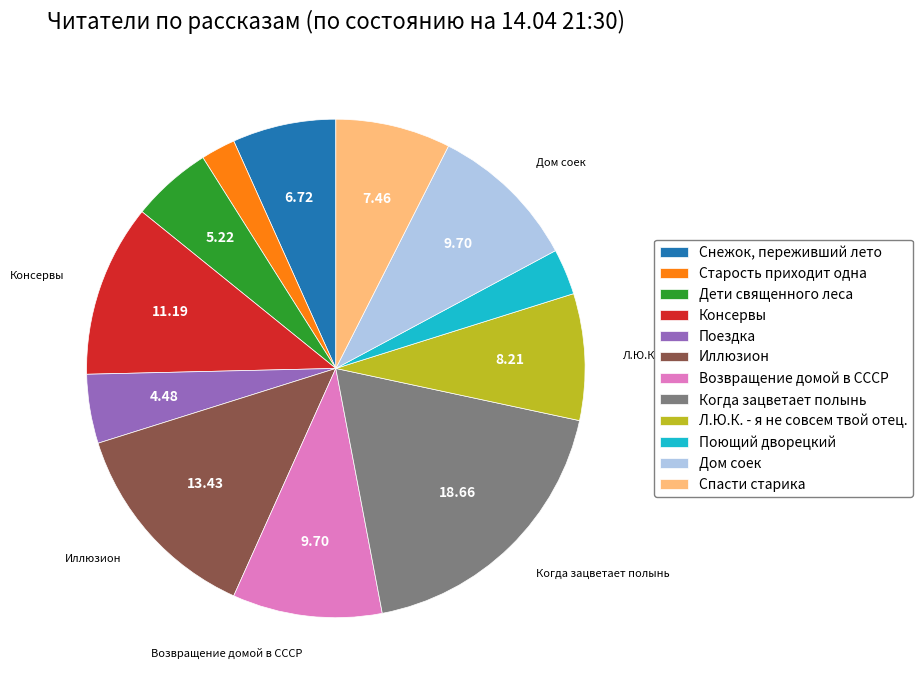

Is the sum of Консервы and Старость приходит одна greater than half?

No